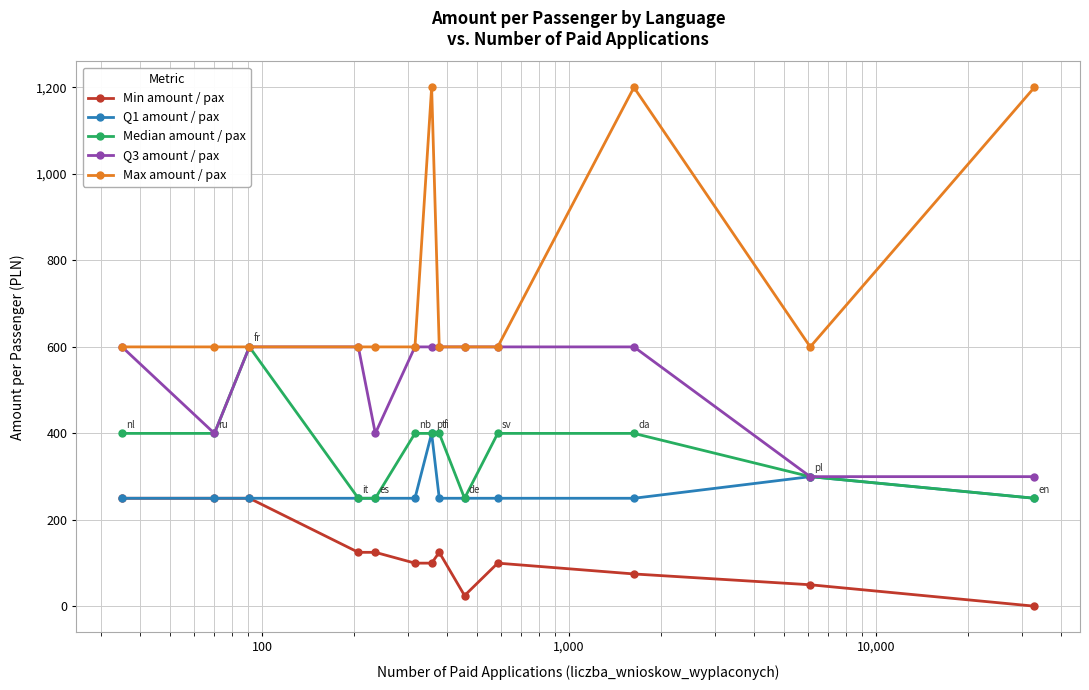

Which series has the largest total across all categories?

Max amount / pax